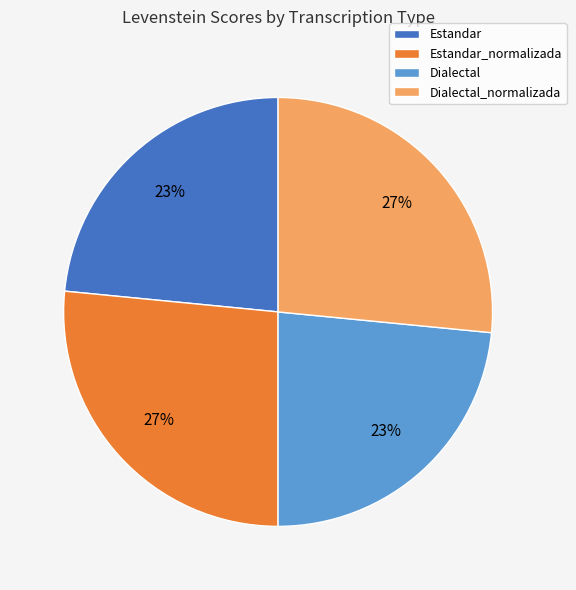

Does any single category account for the majority?

No